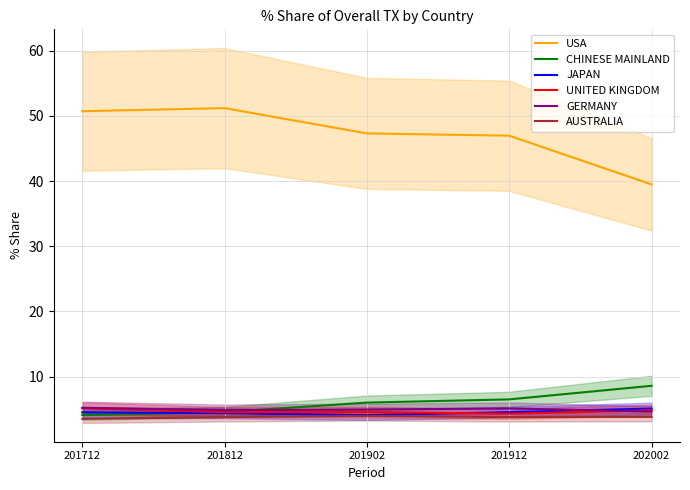

True or false: AUSTRALIA has a value of 0.9 at 201912.

False